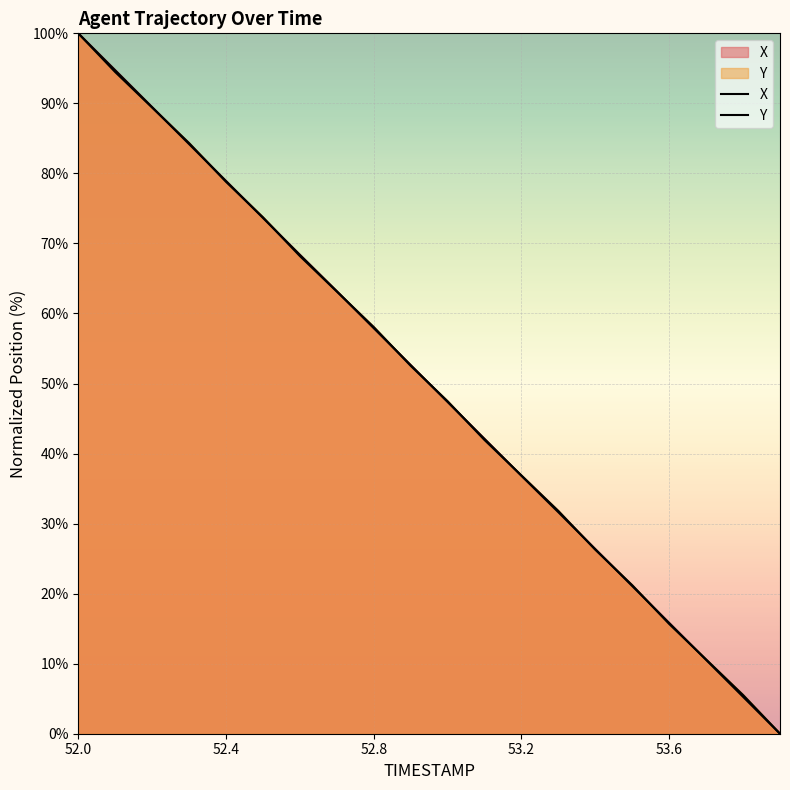

What are all the series names shown in the legend?

X, Y